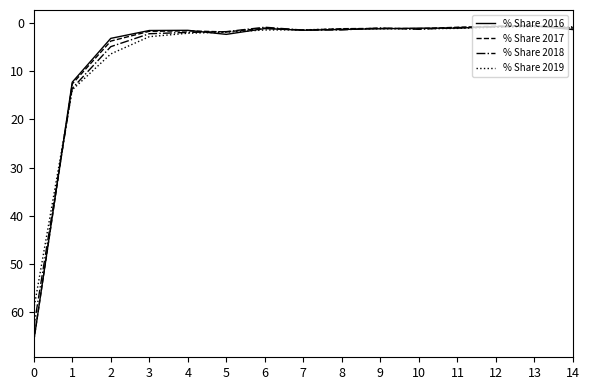

What is the sum of all % Share 2019 values?

95.7